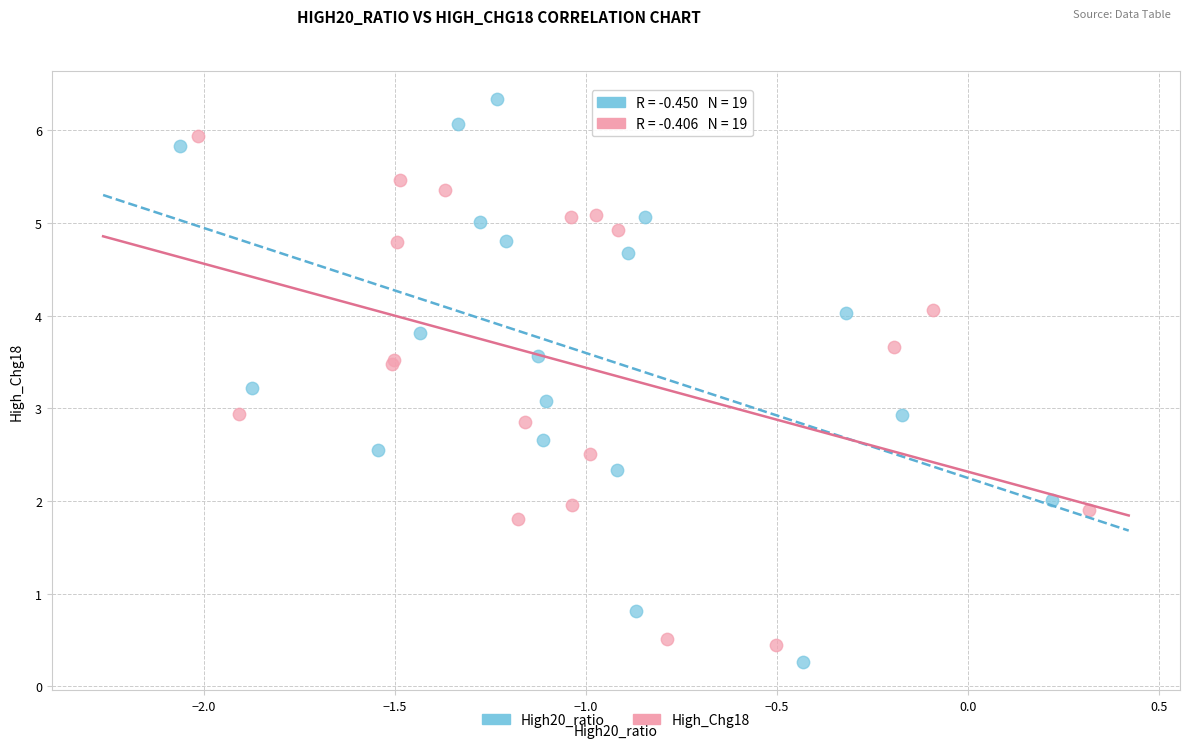

Which series contains the highest Y value?

High20_ratio